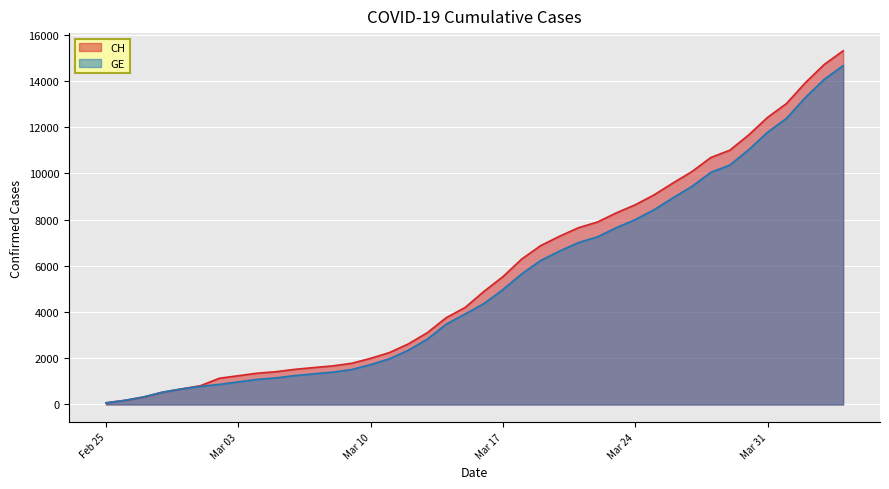

What is the label of the 9th point from the right?

2020-03-27